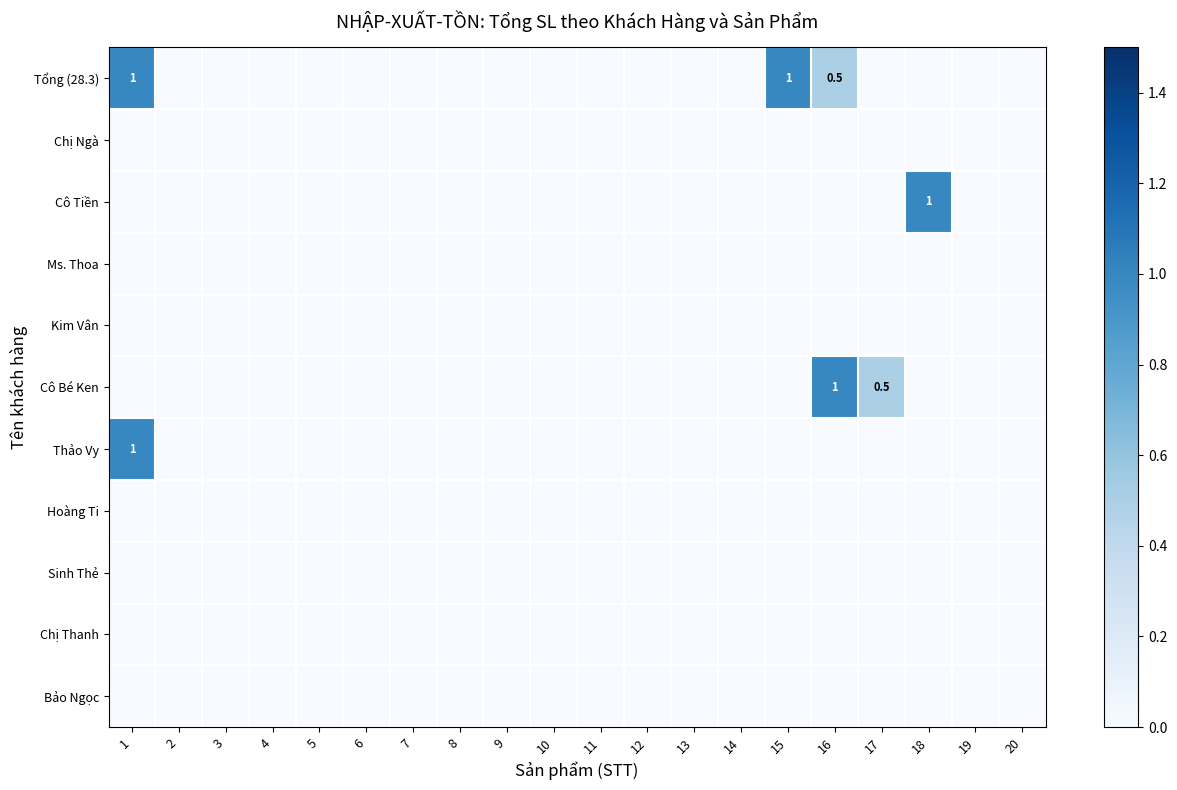

Is it true that Cô Bé Ken equals 1.0 at 16?

True